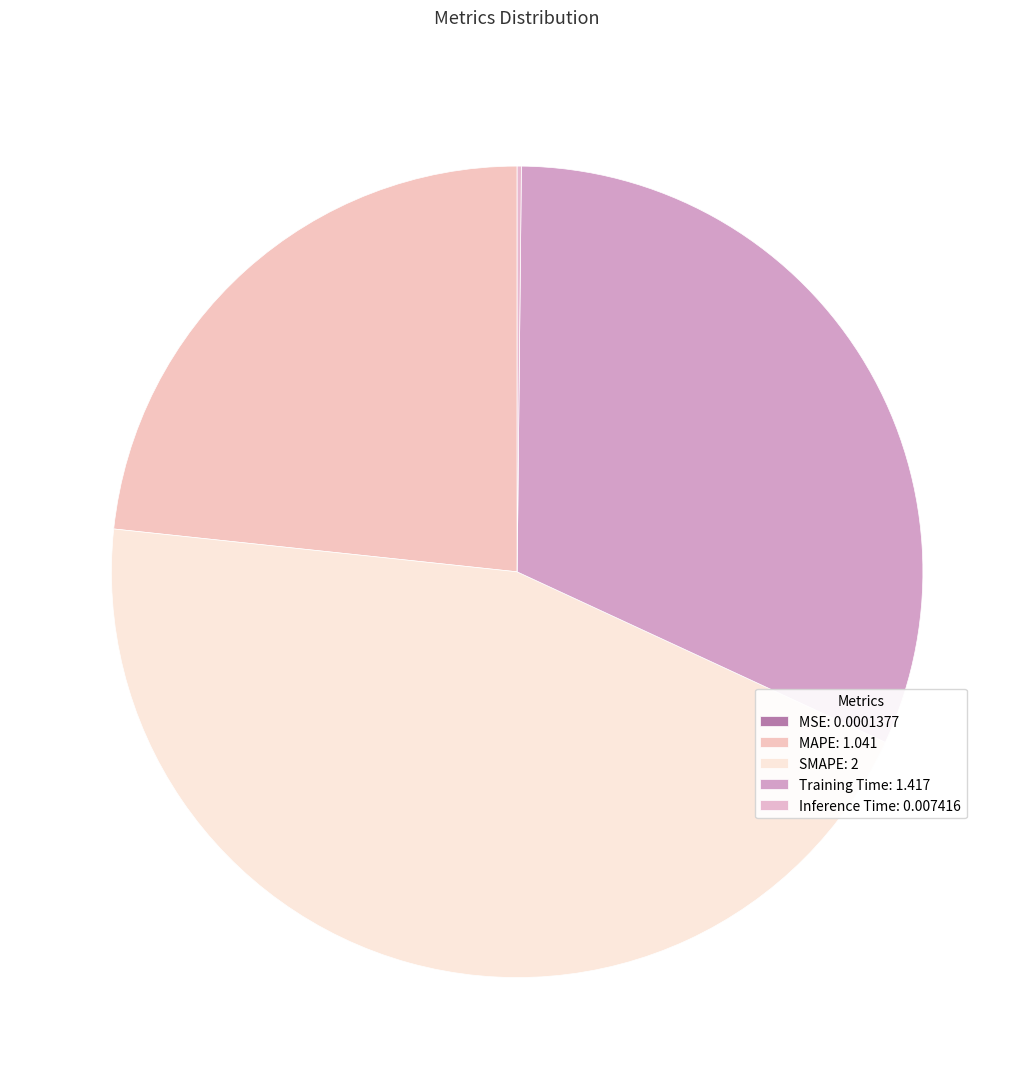

Does MAPE account for over 50% of the chart?

No